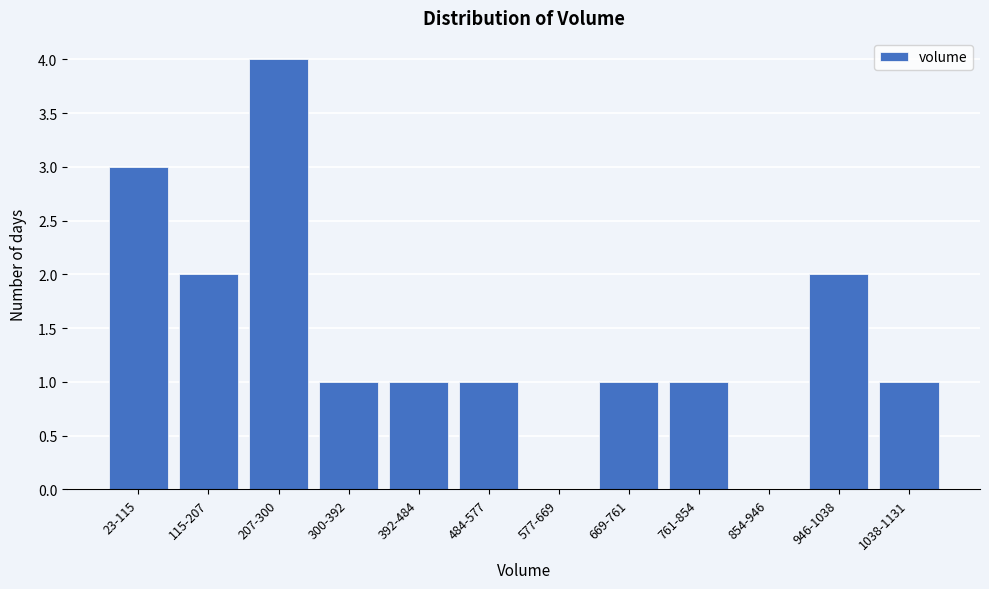

Reading left to right, extract all data points from this chart.

23-115=3	115-207=2	207-300=4	300-392=1	392-484=1	484-577=1	577-669=0	669-761=1	761-854=1	854-946=0	946-1038=2	1038-1131=1